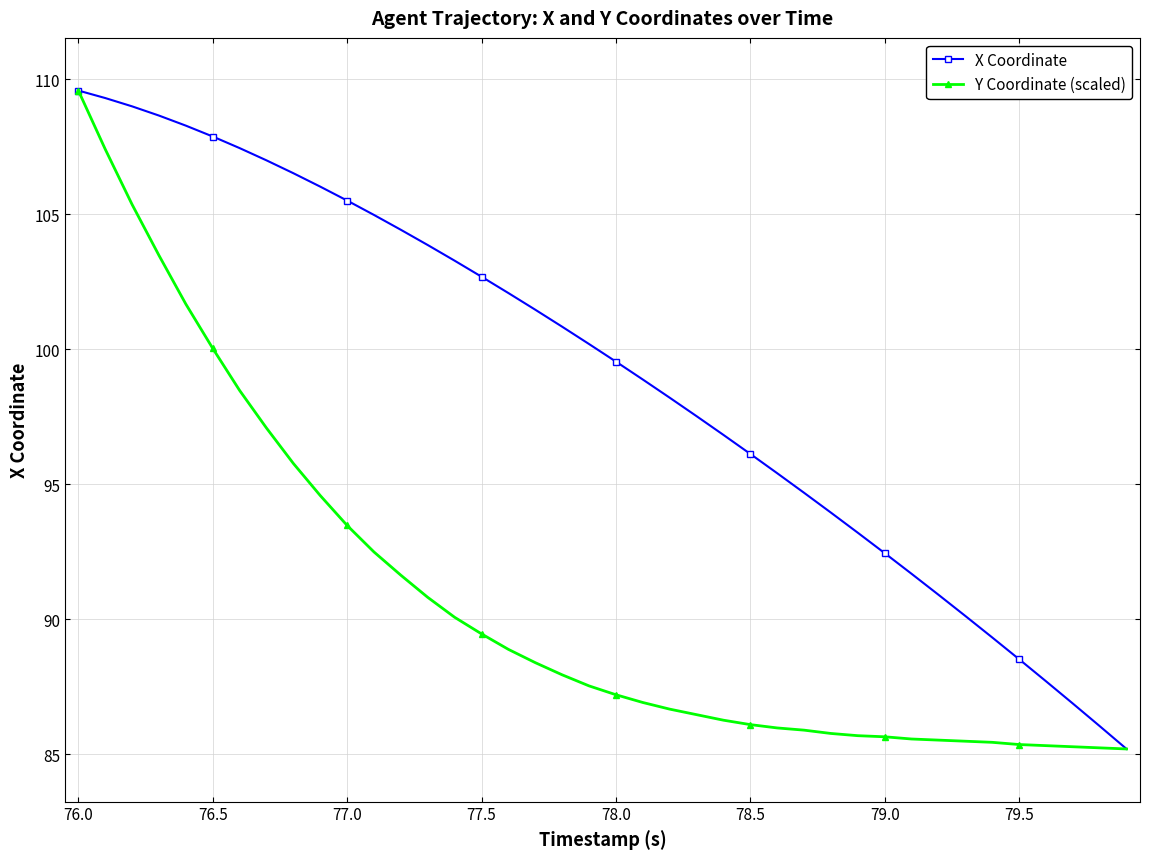

Rank the series by their average value, from lowest to highest.

Y Coordinate (scaled), X Coordinate